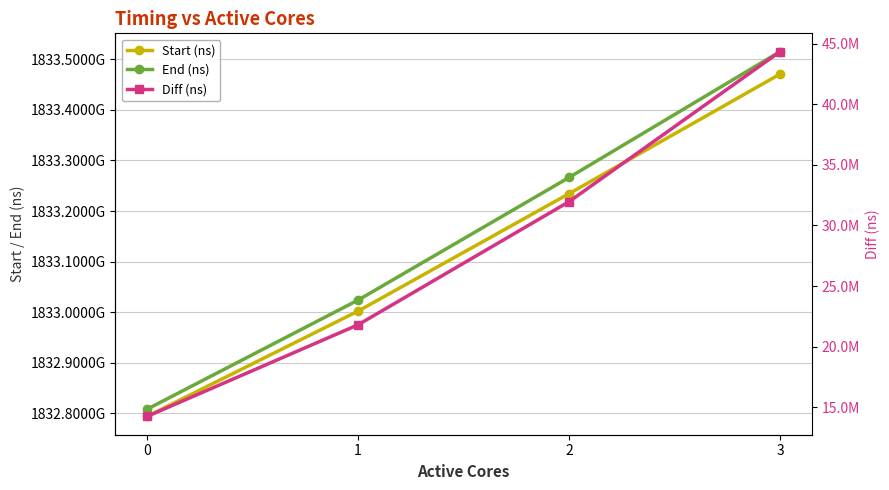

How many lines are shown in the chart?

3